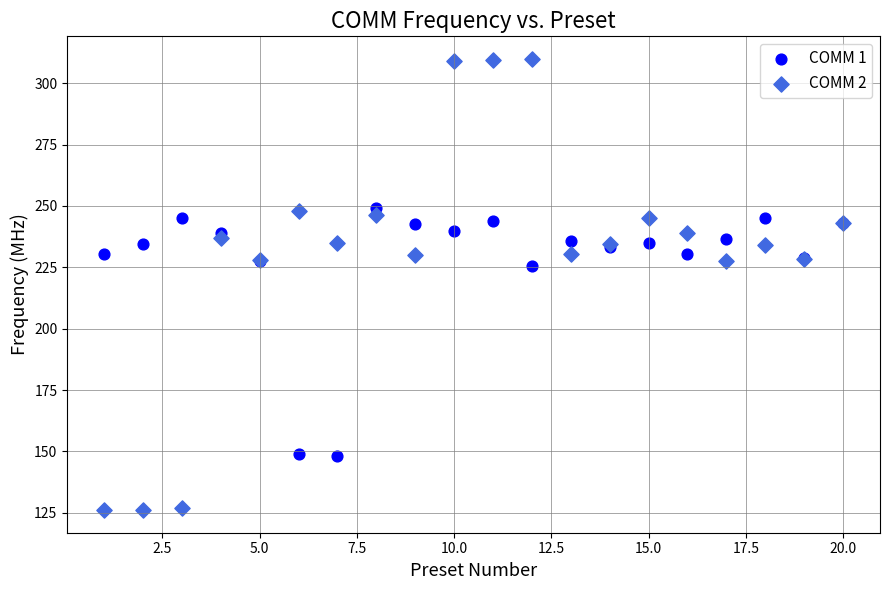

Which series contains the lowest Y value?

COMM 2